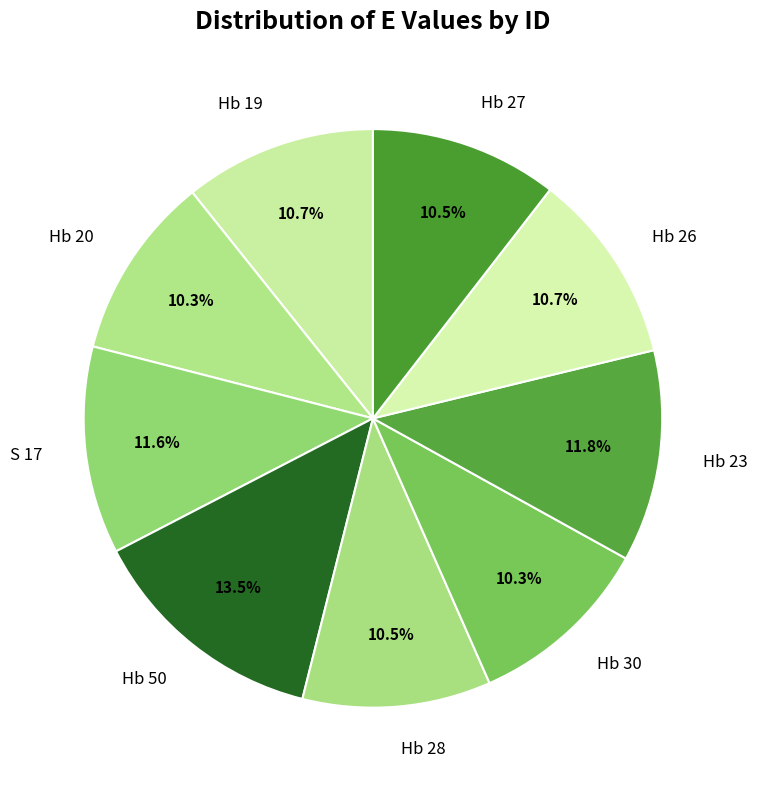

Is Hb 26 the majority of the pie?

No